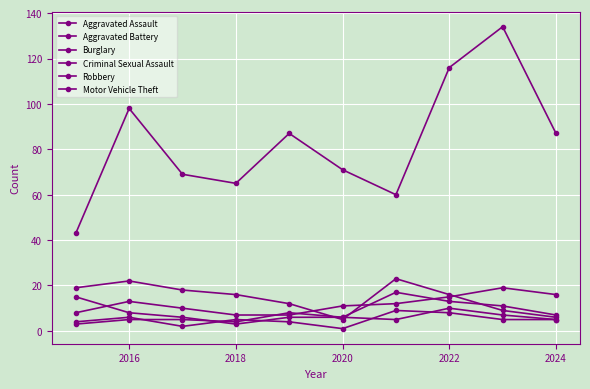

How many distinct data groups are displayed?

6